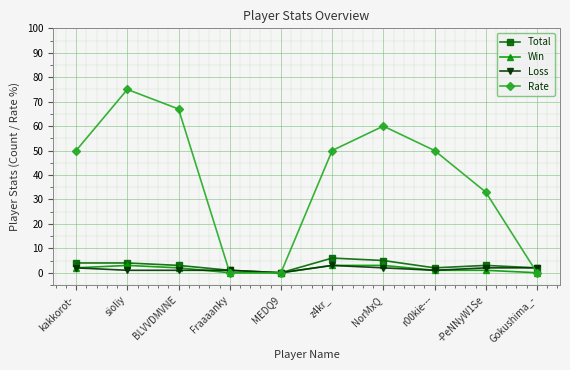

What is the label of the 3rd point from the right?

r00kie---